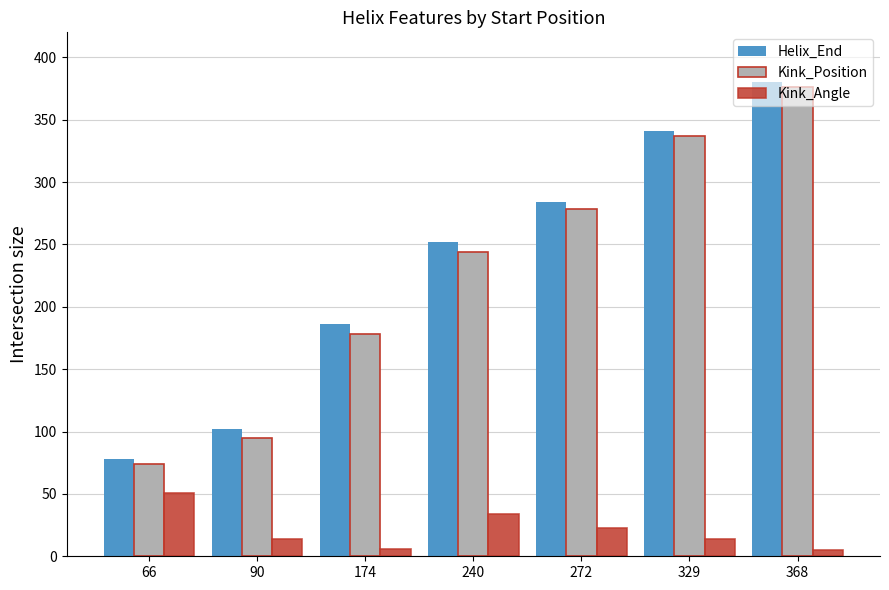

What is the total value across all series at 240?

530.3